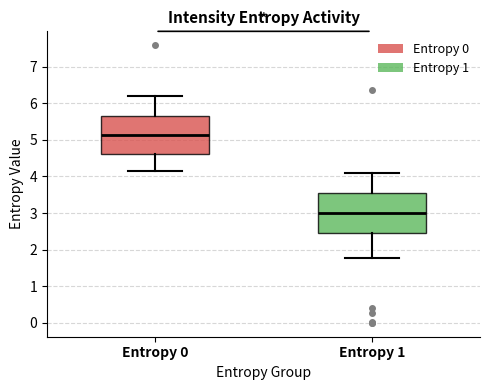

Reading left to right, transcribe this box plot: for each box, give where its median line is, the range the box spans, and where its two whiskers end, as read against the y-axis. The values are not printed on the chart, so give them approximately, as read against the axis.

Entropy 0: median 5.1, box 4.6 to 5.6, whiskers 4.1 to 6.2
Entropy 1: median 3.0, box 2.5 to 3.5, whiskers 1.8 to 4.1